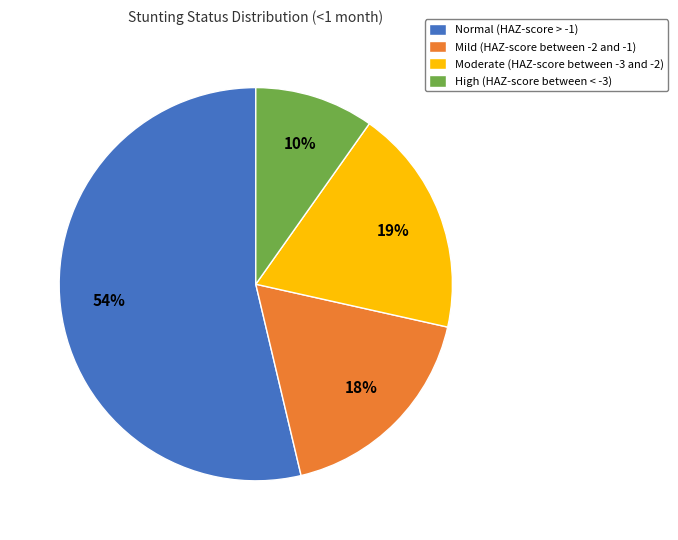

What is the smallest slice in the pie chart?

High (HAZ-score between < -3)